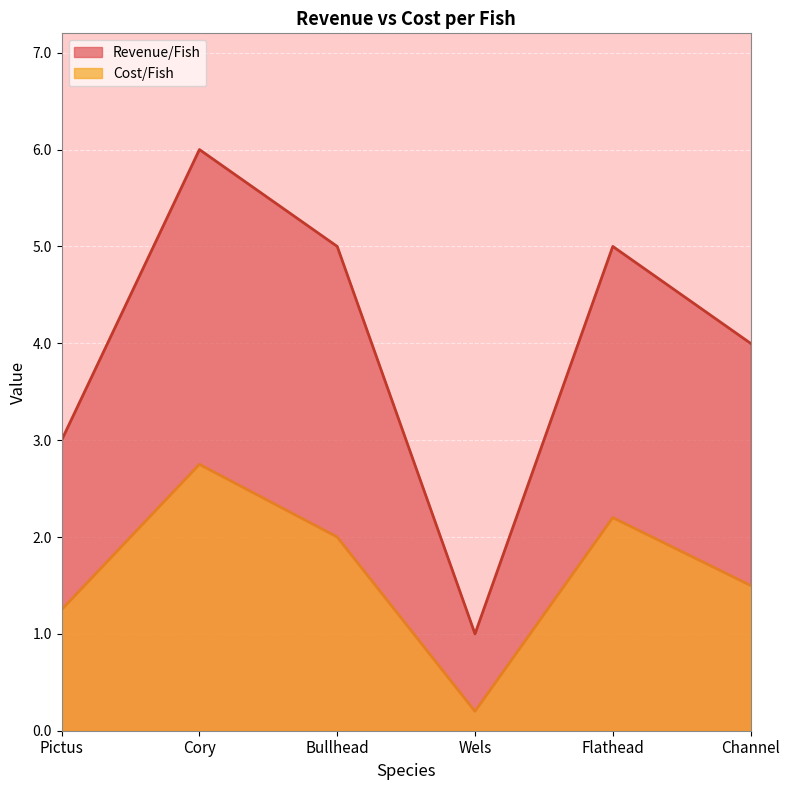

What is the maximum value shown in the chart?

6.0